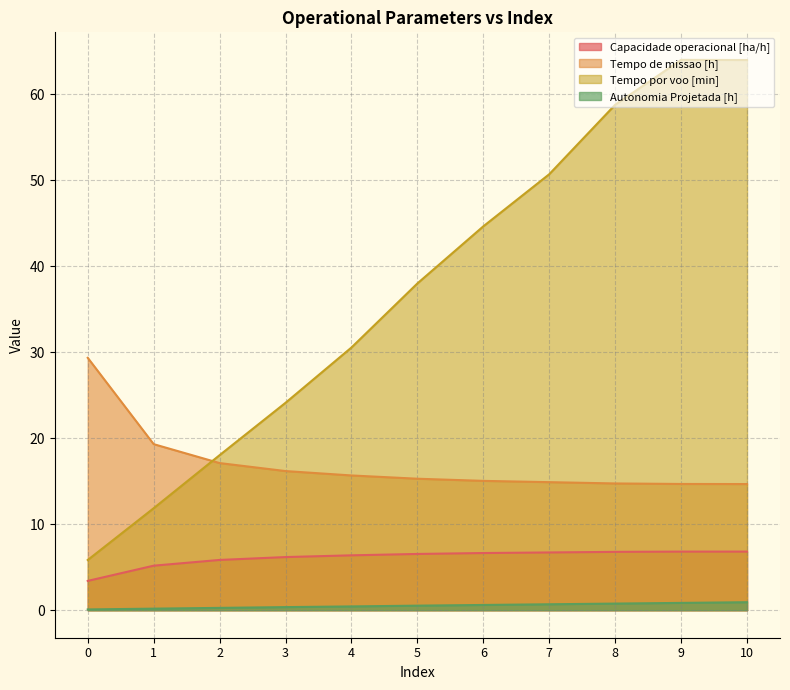

Reading left to right, transcribe all the data shown in this chart.

Capacidade operacional [ha/h]: 0=3.4	1=5.2	2=5.8	3=6.2	4=6.4	5=6.5	6=6.6	7=6.7	8=6.8	9=6.8	10=6.8
Tempo de missao [h]: 0=29.4	1=19.3	2=17.1	3=16.2	4=15.7	5=15.3	6=15.0	7=14.9	8=14.7	9=14.7	10=14.7
Tempo por voo [min]: 0=5.8	1=11.9	2=18.0	3=24.1	4=30.6	5=38.0	6=44.6	7=50.7	8=58.8	9=64.0	10=64.0
Autonomia Projetada [h]: 0=0.1	1=0.2	2=0.3	3=0.4	4=0.4	5=0.5	6=0.6	7=0.7	8=0.8	9=0.8	10=0.9